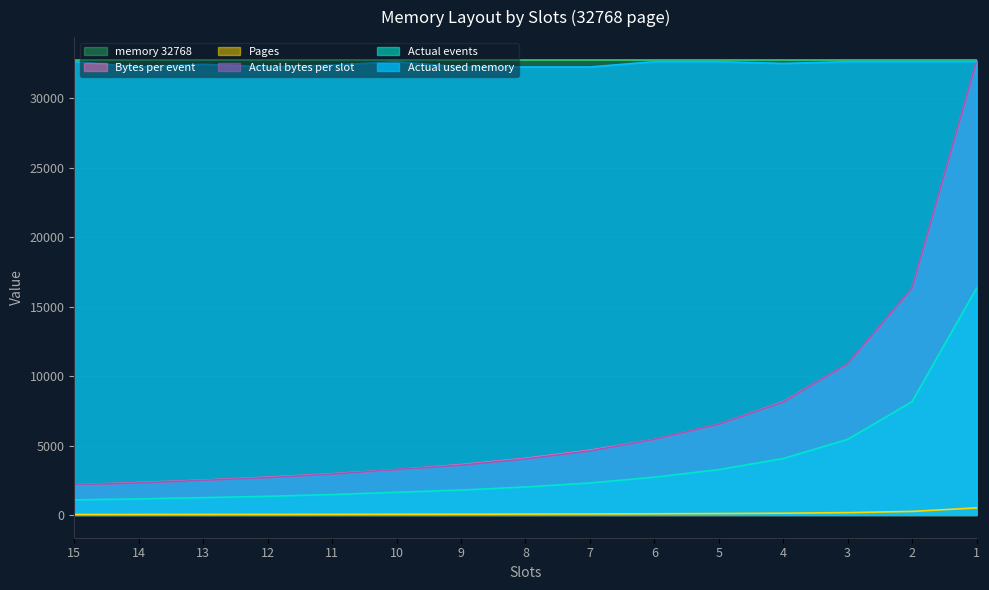

True or false: Bytes_per_event and Actual_events cross at least once.

False